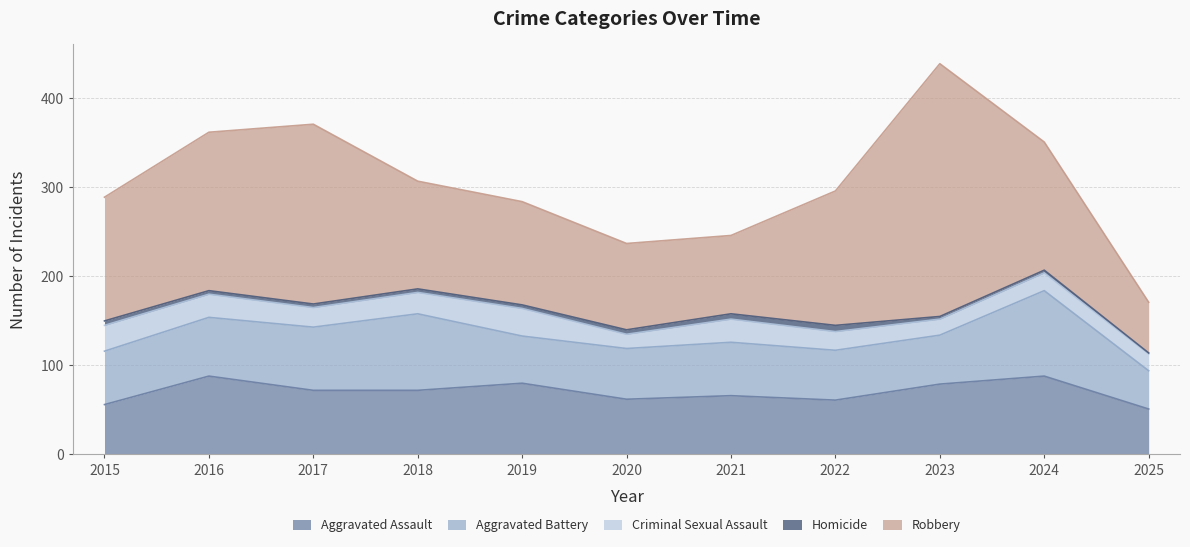

At which category is the sum across all series the highest?

2023